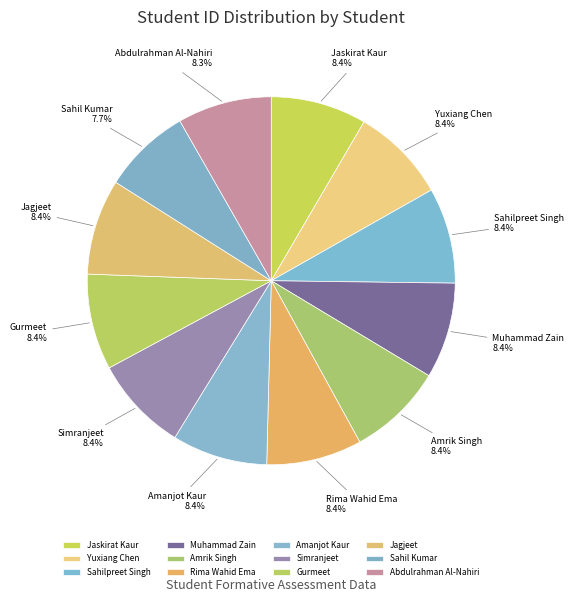

How many slices are in this pie chart?

12